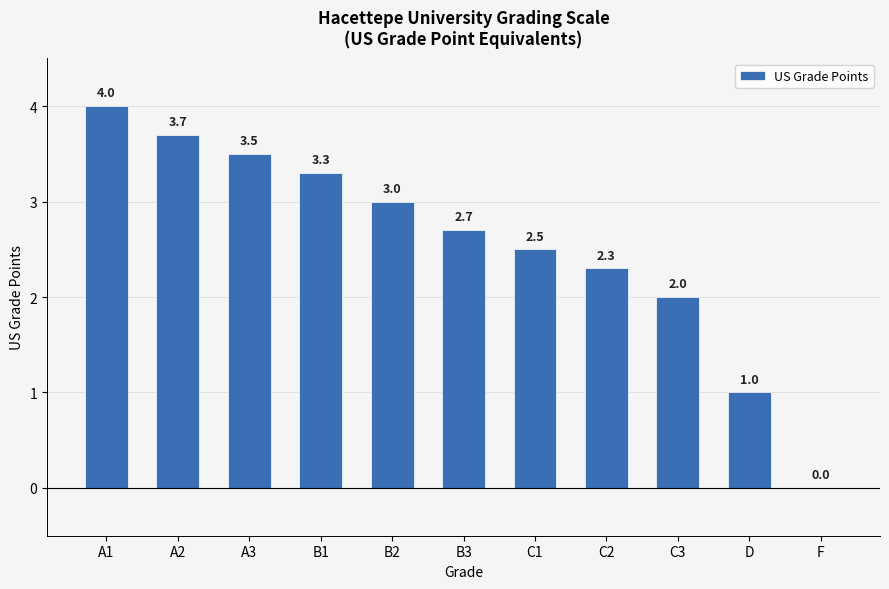

Reading left to right, list all the values displayed in this chart.

4.0	3.7	3.5	3.3	3.0	2.7	2.5	2.3	2.0	1.0	0.0